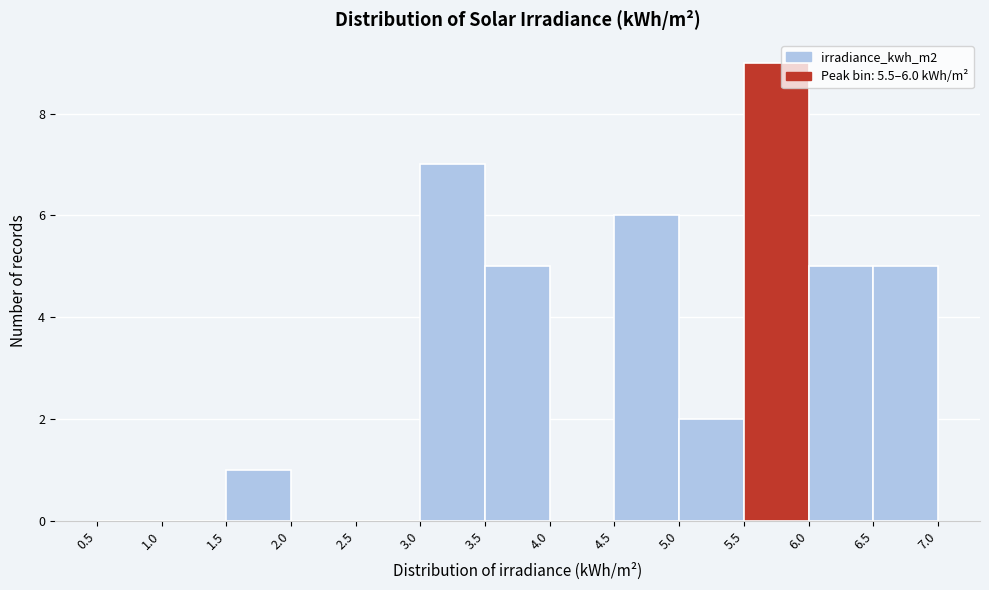

Which range on the x-axis has the tallest bar?

5.5 to 6.0